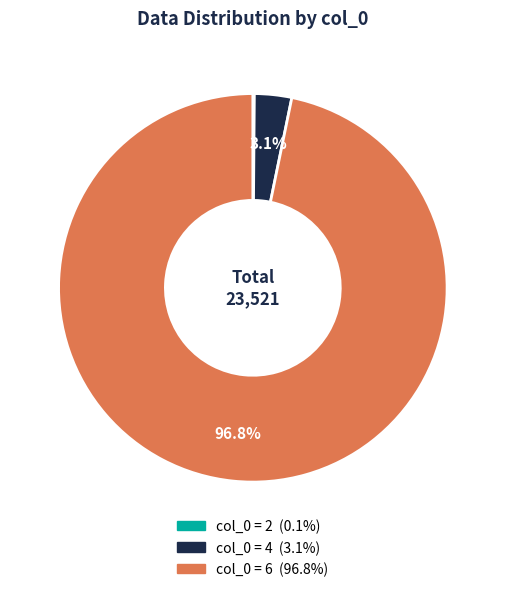

Does any single category account for the majority?

Yes